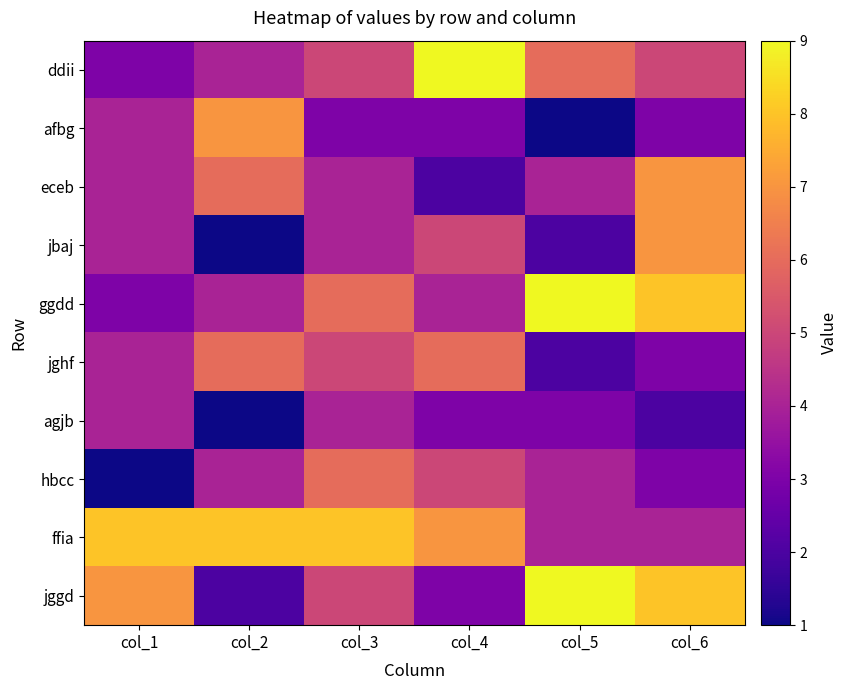

Reading left to right, transcribe all the data shown in this chart.

ddii: col_1=3	col_2=4	col_3=5	col_4=9	col_5=6	col_6=5
afbg: col_1=4	col_2=7	col_3=3	col_4=3	col_5=1	col_6=3
eceb: col_1=4	col_2=6	col_3=4	col_4=2	col_5=4	col_6=7
jbaj: col_1=4	col_2=1	col_3=4	col_4=5	col_5=2	col_6=7
ggdd: col_1=3	col_2=4	col_3=6	col_4=4	col_5=9	col_6=8
jghf: col_1=4	col_2=6	col_3=5	col_4=6	col_5=2	col_6=3
agjb: col_1=4	col_2=1	col_3=4	col_4=3	col_5=3	col_6=2
hbcc: col_1=1	col_2=4	col_3=6	col_4=5	col_5=4	col_6=3
ffia: col_1=8	col_2=8	col_3=8	col_4=7	col_5=4	col_6=4
jggd: col_1=7	col_2=2	col_3=5	col_4=3	col_5=9	col_6=8